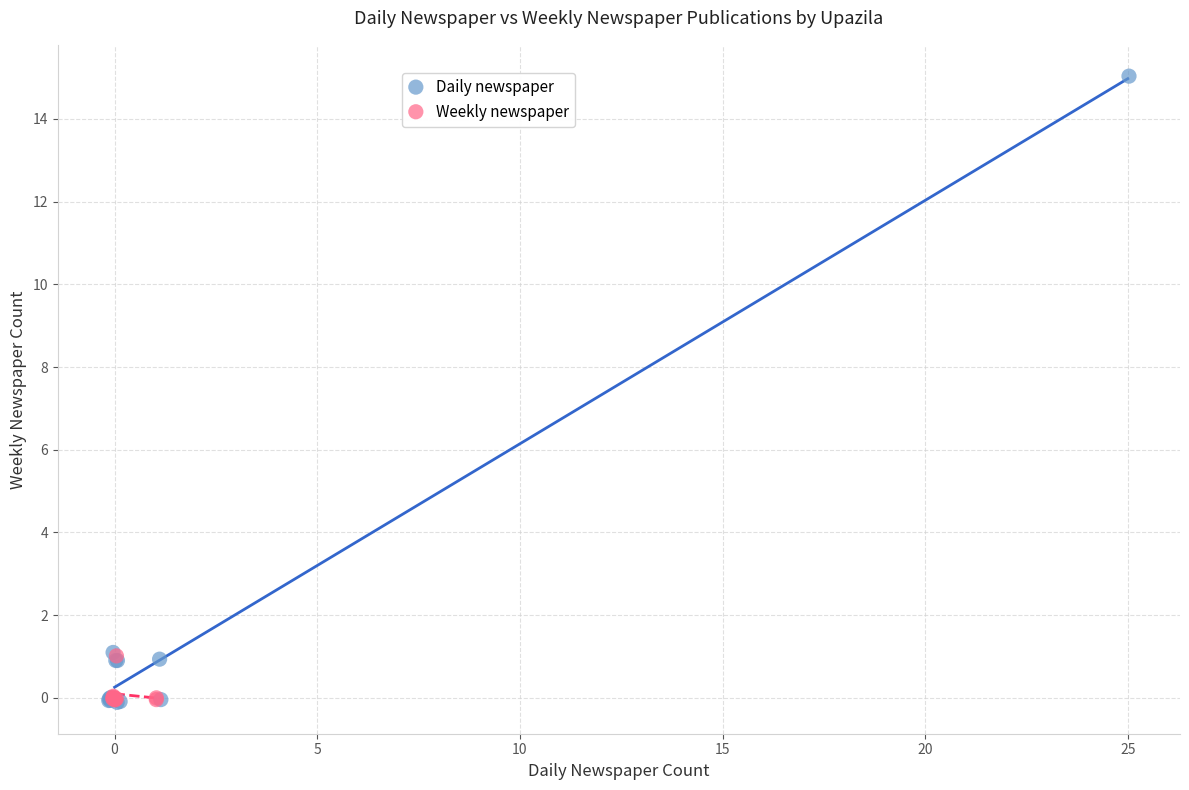

Which series has the largest Y range (max minus min)?

Daily newspaper